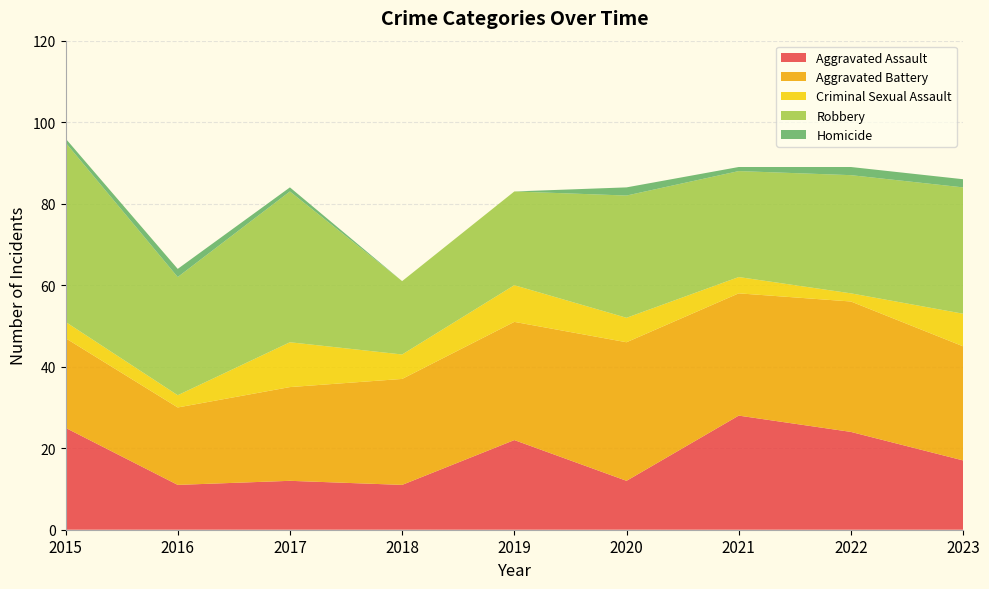

Reading left to right, what are all the values shown in this chart?

Aggravated Assault: 2015=25	2016=11	2017=12	2018=11	2019=22	2020=12	2021=28	2022=24	2023=17
Aggravated Battery: 2015=22	2016=19	2017=23	2018=26	2019=29	2020=34	2021=30	2022=32	2023=28
Criminal Sexual Assault: 2015=4	2016=3	2017=11	2018=6	2019=9	2020=6	2021=4	2022=2	2023=8
Robbery: 2015=44	2016=29	2017=37	2018=18	2019=23	2020=30	2021=26	2022=29	2023=31
Homicide: 2015=1	2016=2	2017=1	2018=0	2019=0	2020=2	2021=1	2022=2	2023=2